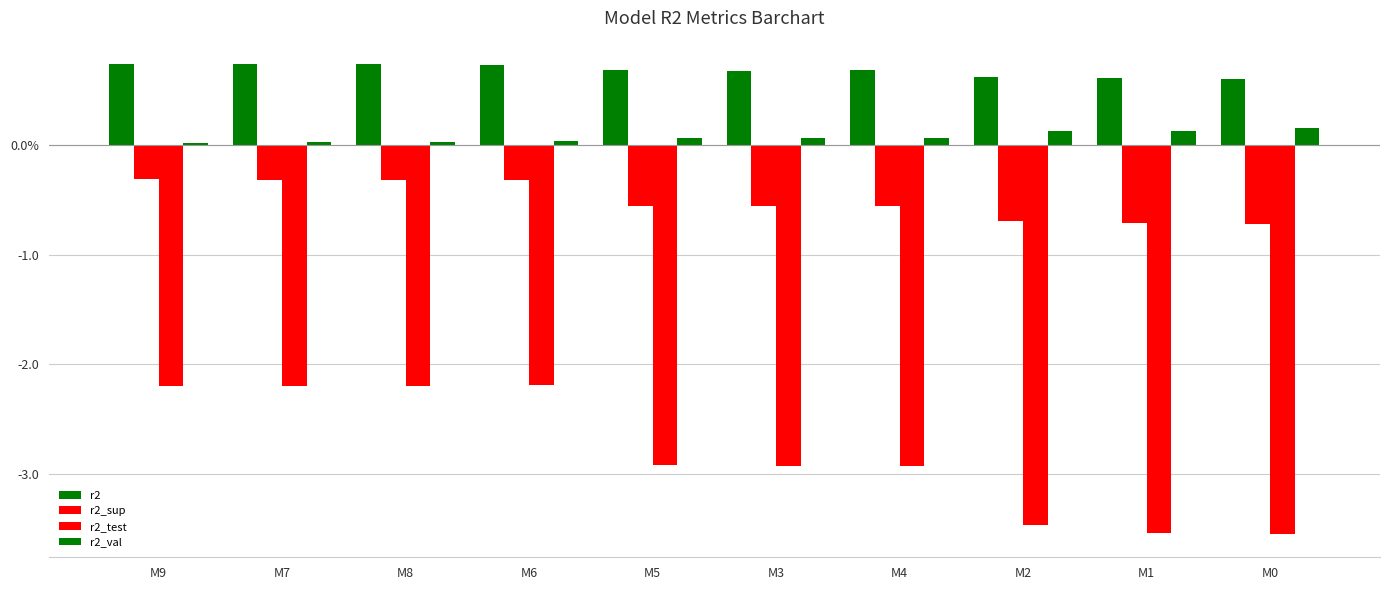

At which category is the sum across all series the highest?

M6